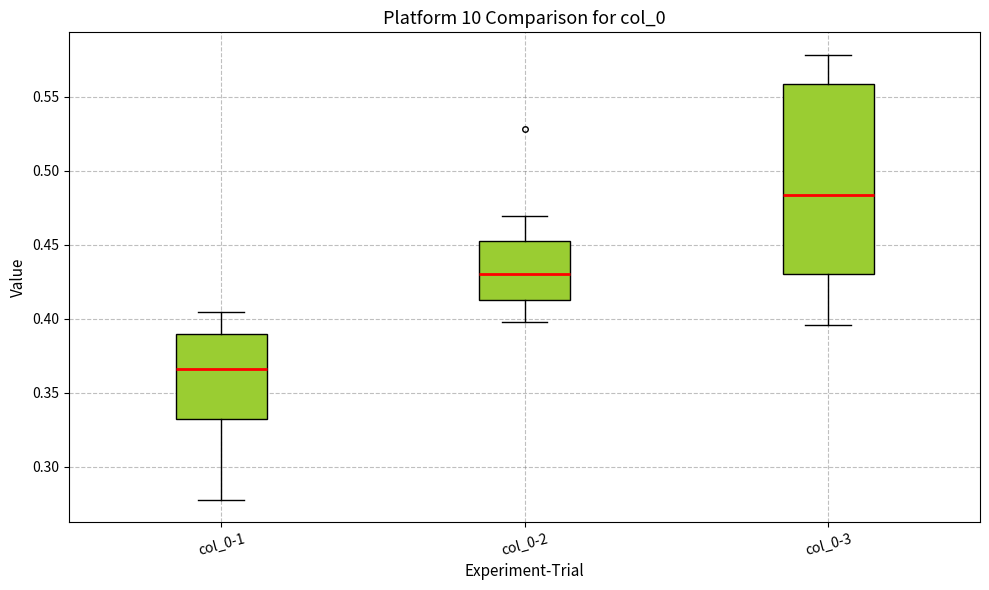

Reading left to right, read every box against the y-axis: the position of its median line, the range the box covers, and the ends of its whiskers. The values are not printed on the chart, so give them approximately, as read against the axis.

col_0-1: median 0.365, box 0.330 to 0.390, whiskers 0.280 to 0.405
col_0-2: median 0.430, box 0.410 to 0.450, whiskers 0.400 to 0.470
col_0-3: median 0.485, box 0.430 to 0.560, whiskers 0.395 to 0.580